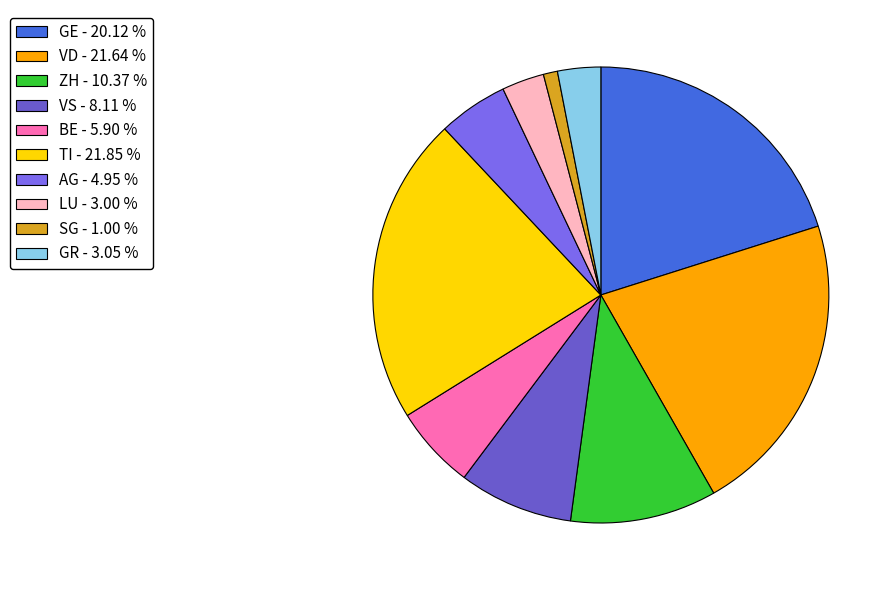

What portion of the pie excludes ZH?

89.6%